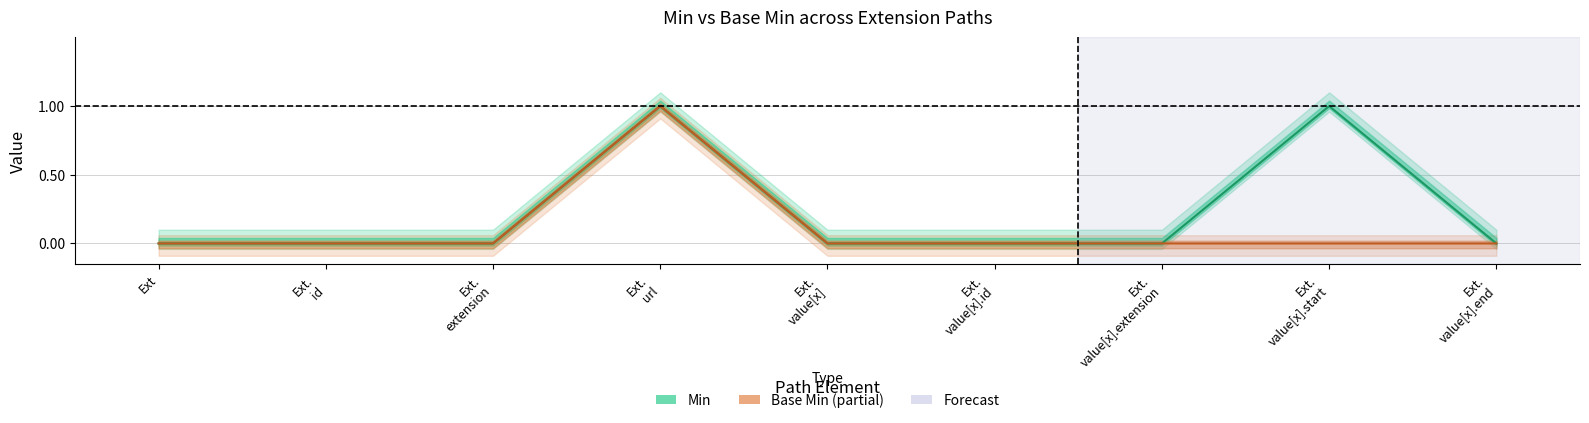

Is it true that Min equals 1 at Extension.value[x].start?

True